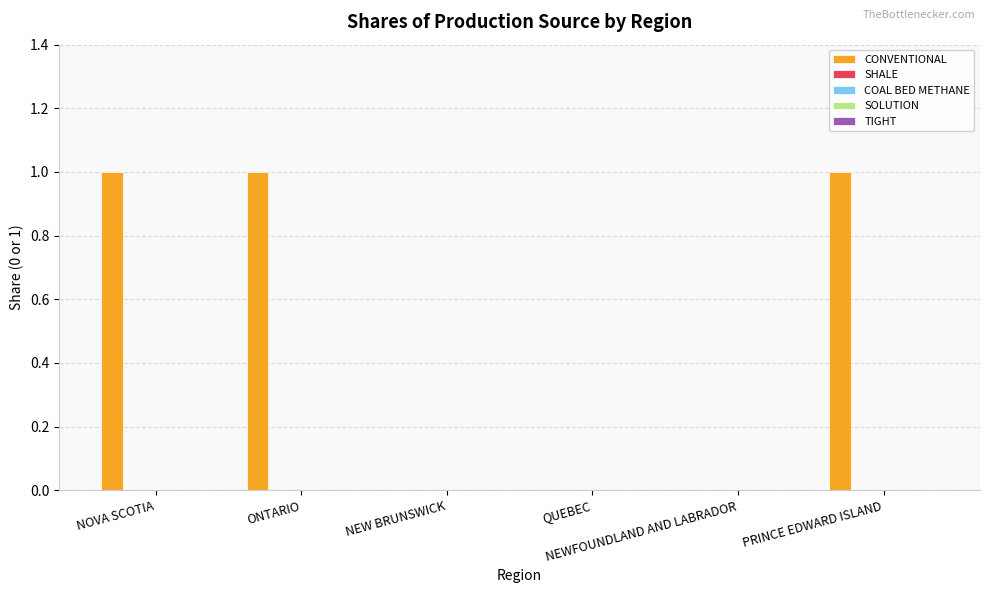

What is the sum of all values?

3